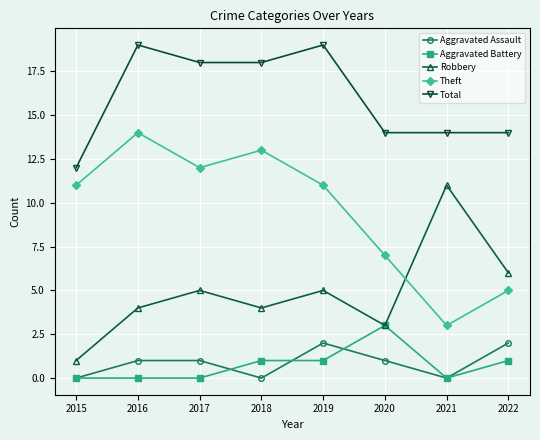

What is the maximum value for Theft?

14